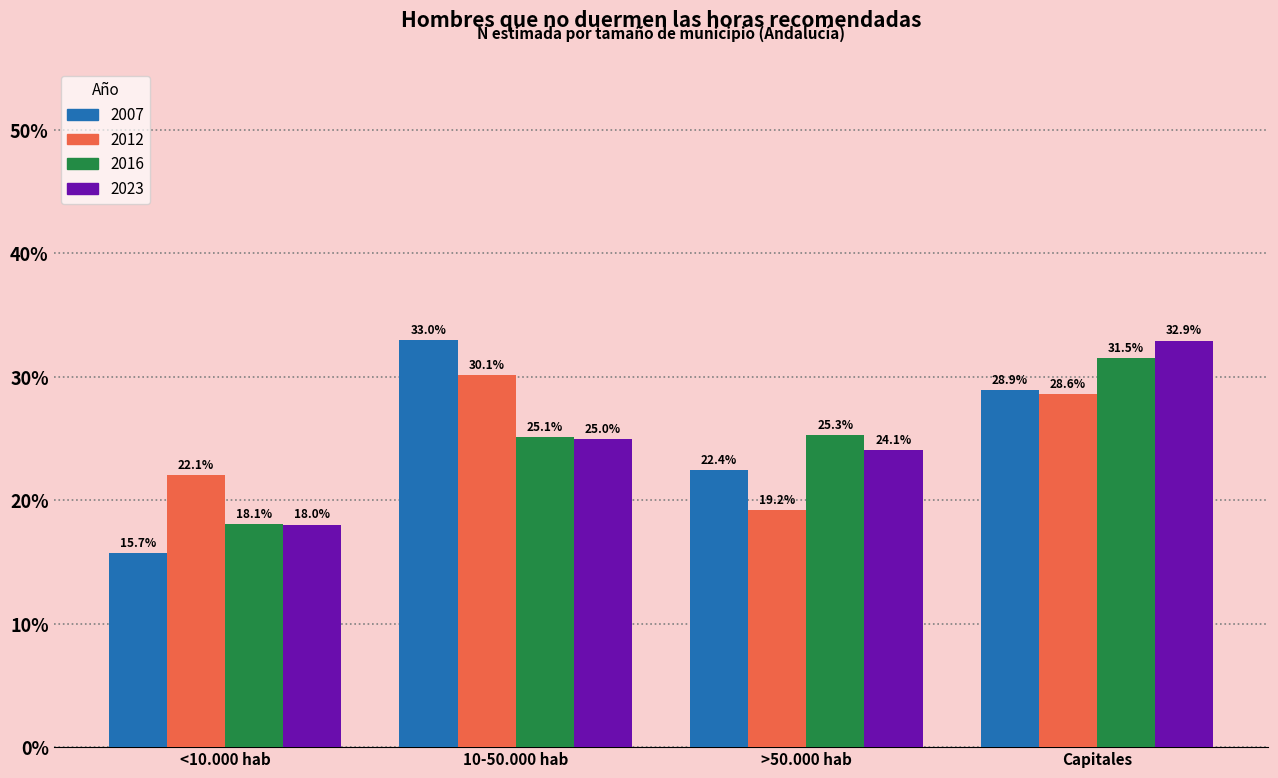

Reading right to left, extract all data points from this chart.

2007: 28.9	22.4	33.0	15.7
2012: 28.6	19.2	30.1	22.1
2016: 31.5	25.3	25.1	18.1
2023: 32.9	24.1	25.0	18.0